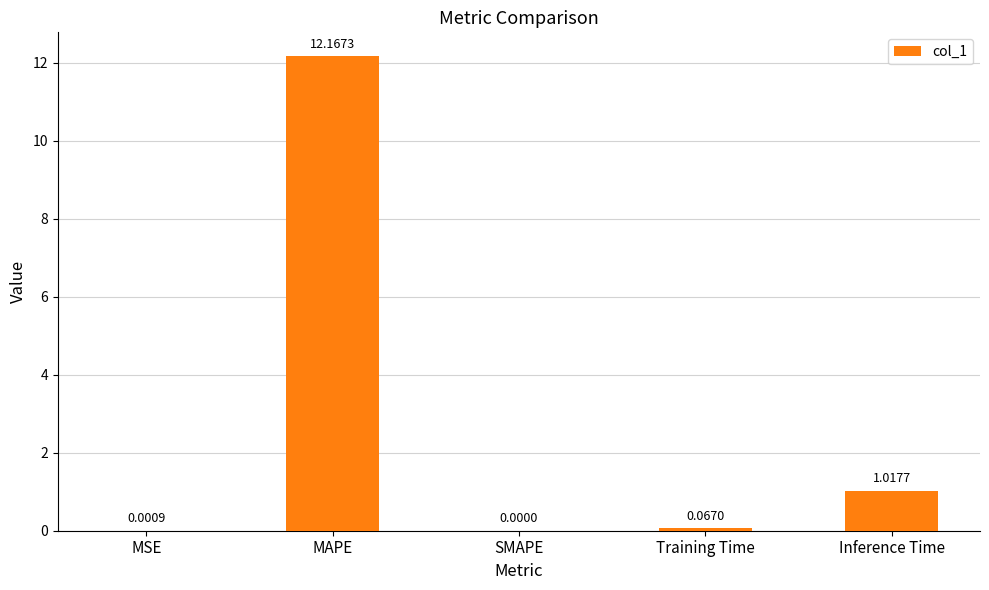

Does the chart contain stacked bars?

No